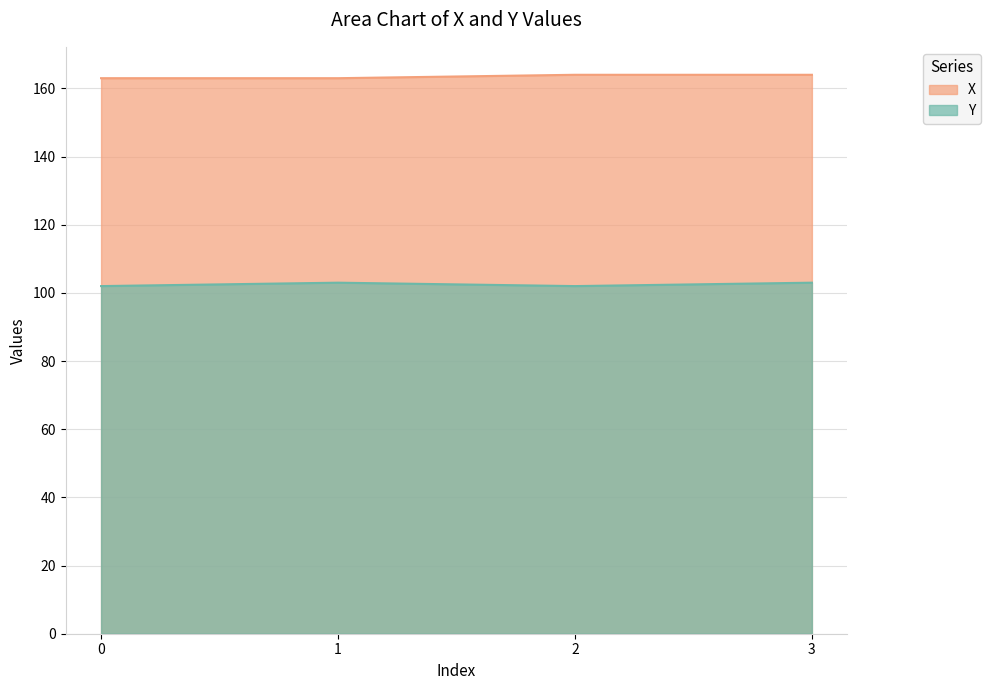

What is the total value across all series at 3?

267